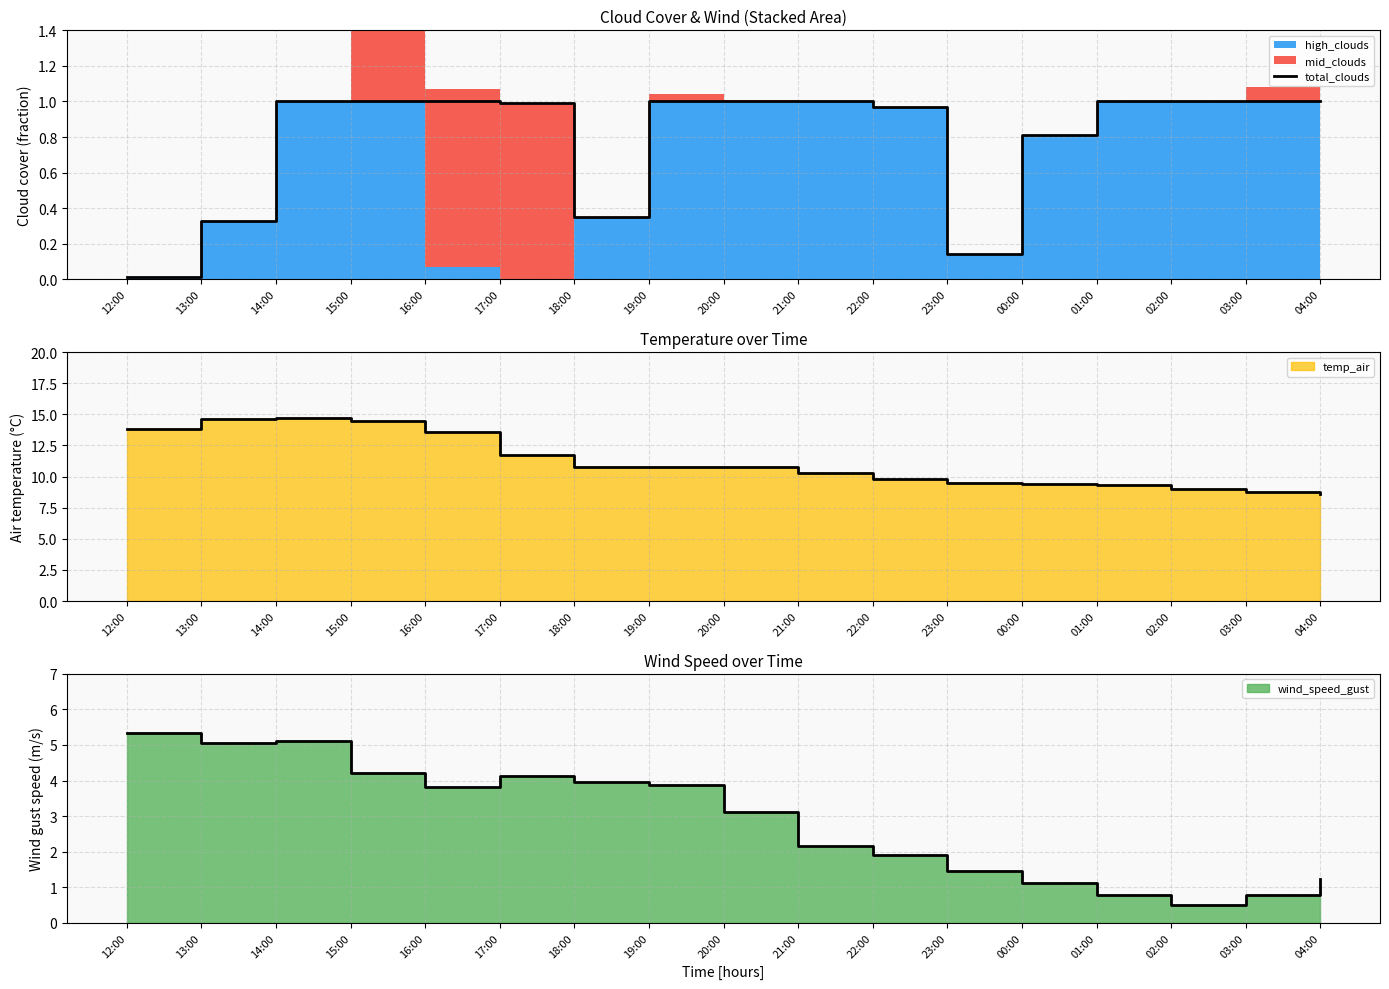

Reading left to right, what are all the values shown in this chart?

12:00=0.0	13:00=0.3	14:00=1.0	15:00=1.0	16:00=1.0	17:00=1.0	18:00=0.3	19:00=1.0	20:00=1.0	21:00=1.0	22:00=1.0	23:00=0.1	00:00=0.8	01:00=1.0	02:00=1.0	03:00=1.0	04:00=1.0